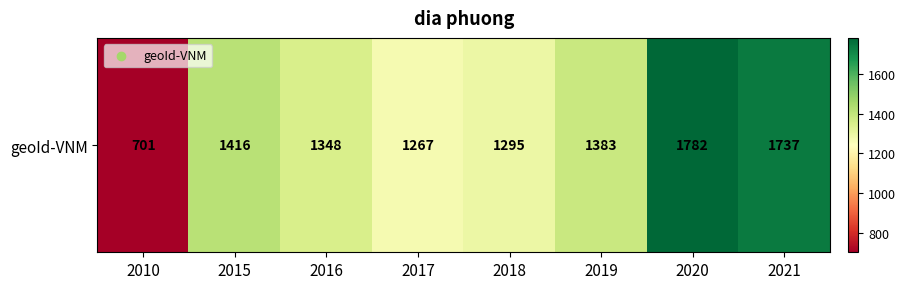

Count the number of data series in this chart.

1